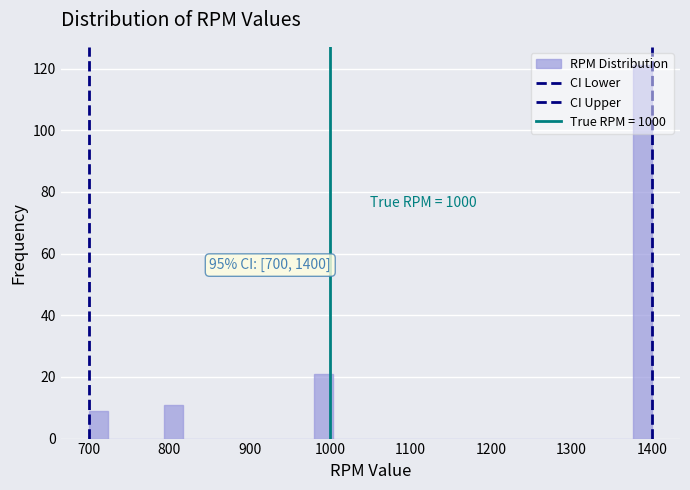

Around what value on the x-axis is the tallest bar? Give the approximate position of its centre, as read against the axis.

1390